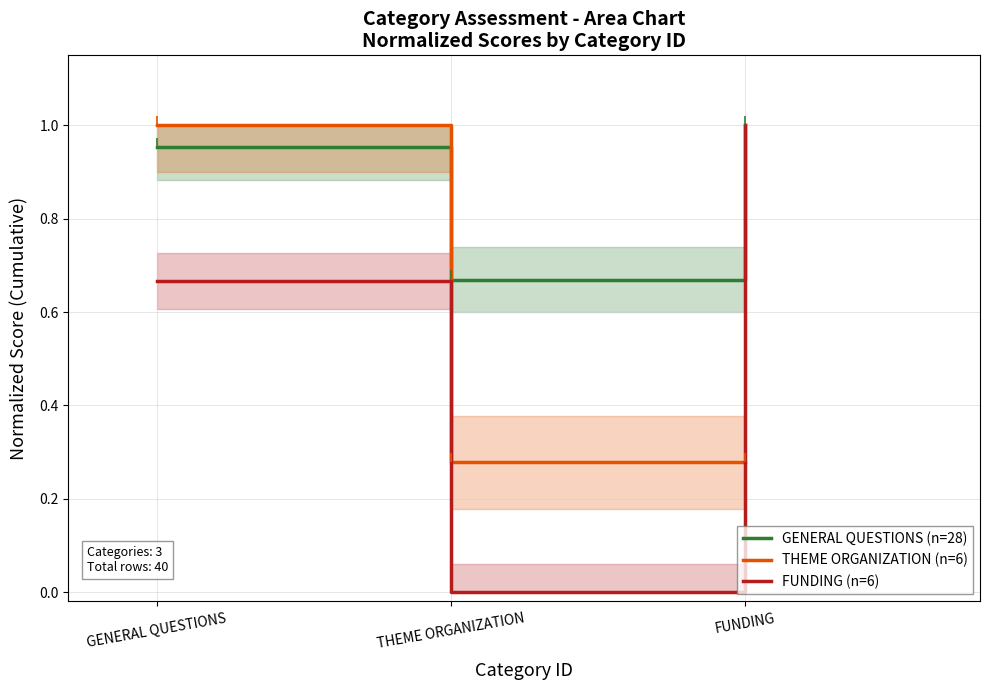

The value of GENERAL QUESTIONS (n=28) at FUNDING is 1.0. True or false?

True